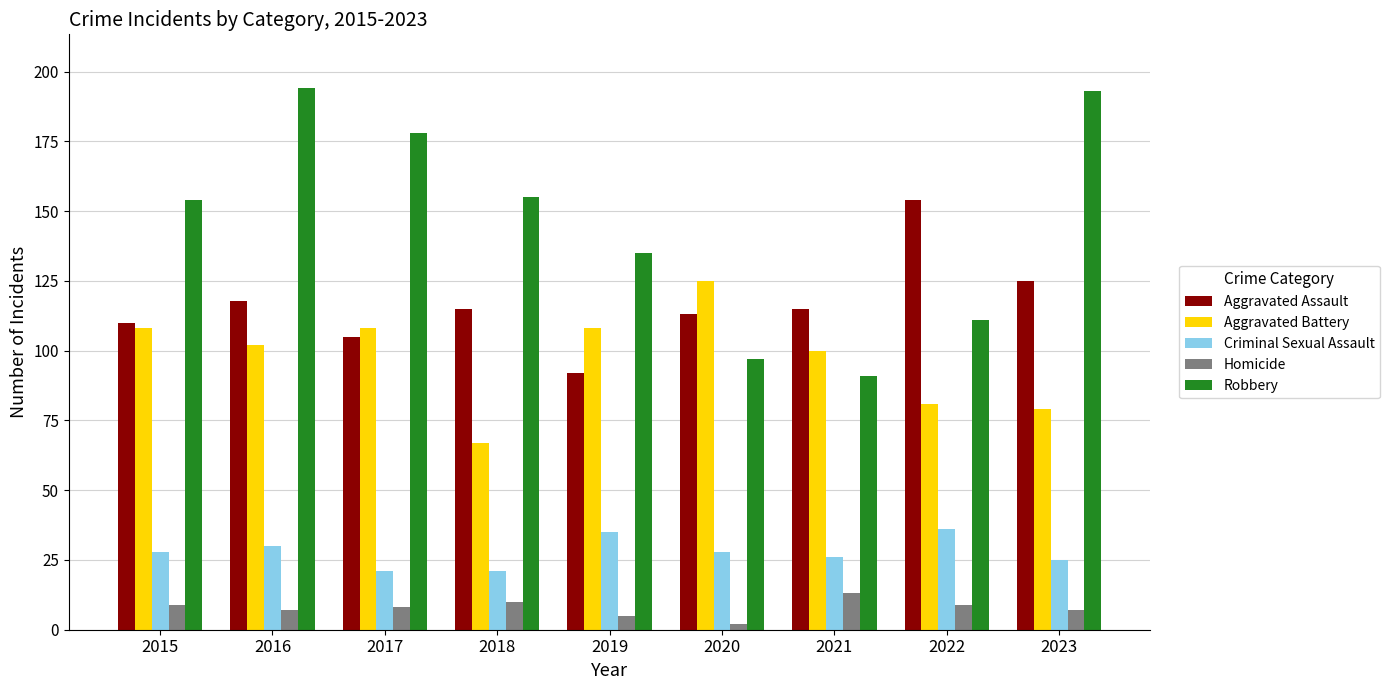

Reading right to left, what are all the values shown in this chart?

Aggravated Assault: 2023=125	2022=154	2021=115	2020=113	2019=92	2018=115	2017=105	2016=118	2015=110
Aggravated Battery: 2023=79	2022=81	2021=100	2020=125	2019=108	2018=67	2017=108	2016=102	2015=108
Criminal Sexual Assault: 2023=25	2022=36	2021=26	2020=28	2019=35	2018=21	2017=21	2016=30	2015=28
Homicide: 2023=7	2022=9	2021=13	2020=2	2019=5	2018=10	2017=8	2016=7	2015=9
Robbery: 2023=193	2022=111	2021=91	2020=97	2019=135	2018=155	2017=178	2016=194	2015=154